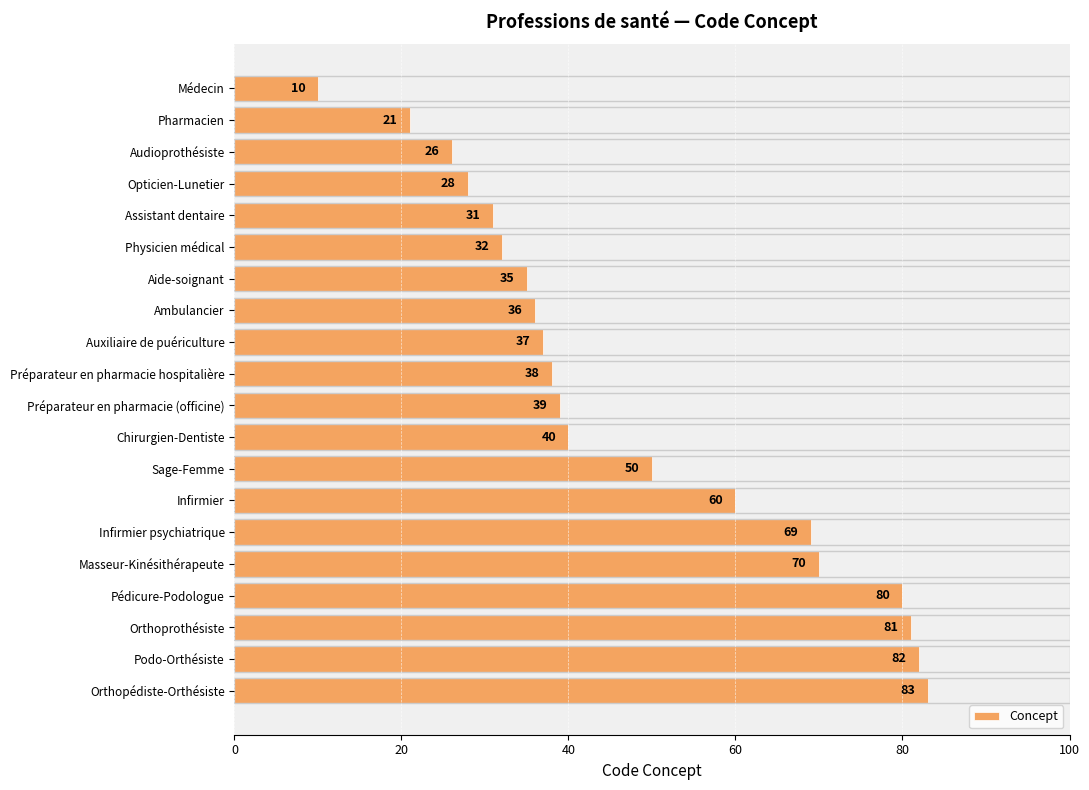

Are the bars grouped side by side (vs. stacked)?

No